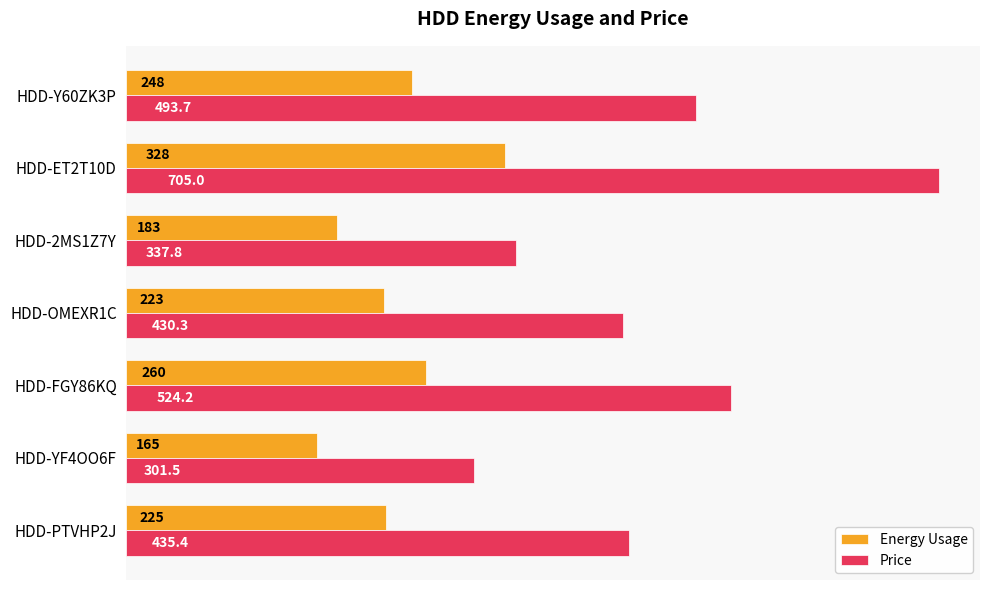

What value does the Price series have at HDD-FGY86KQ?

524.2